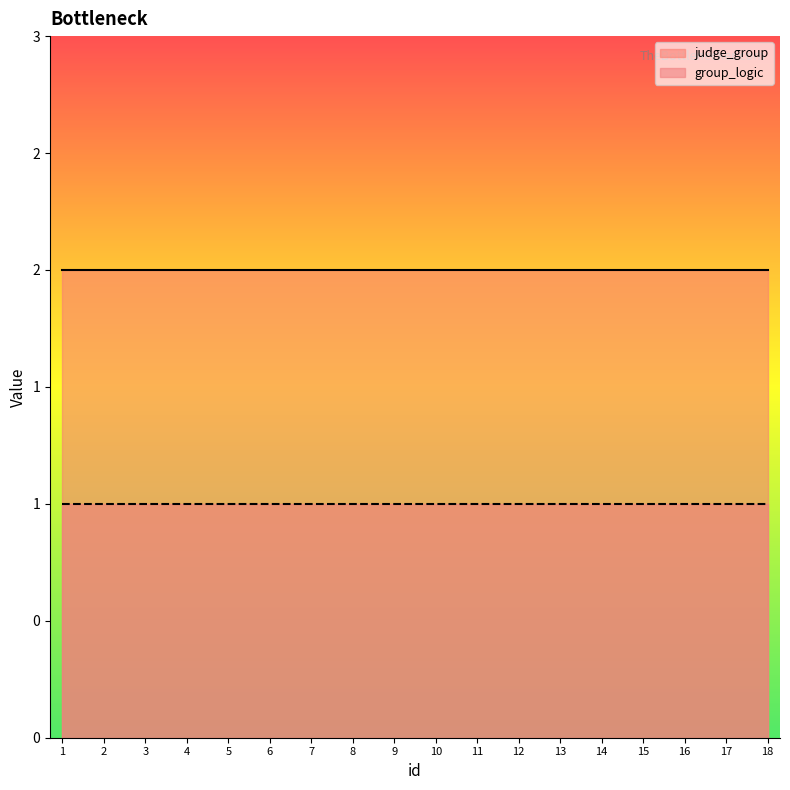

True or false: judge_group has a value of 2 at 11.

True